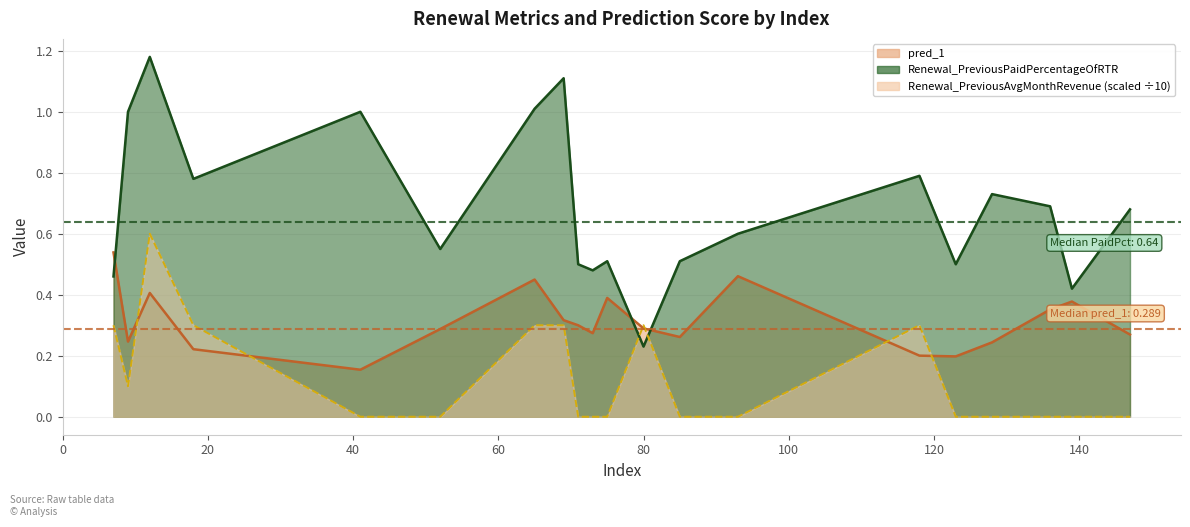

The Renewal_PreviousAvgMonthRevenue series shows 0.0 at 75. True or false?

True